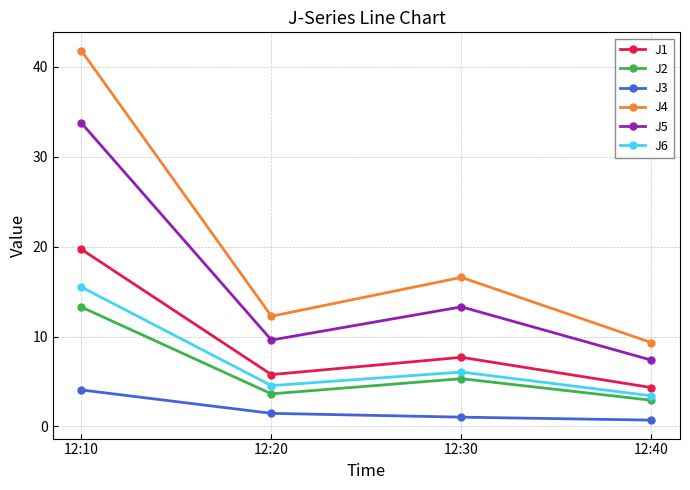

At 12:30, list the series in order from smallest to largest.

J3, J2, J6, J1, J5, J4